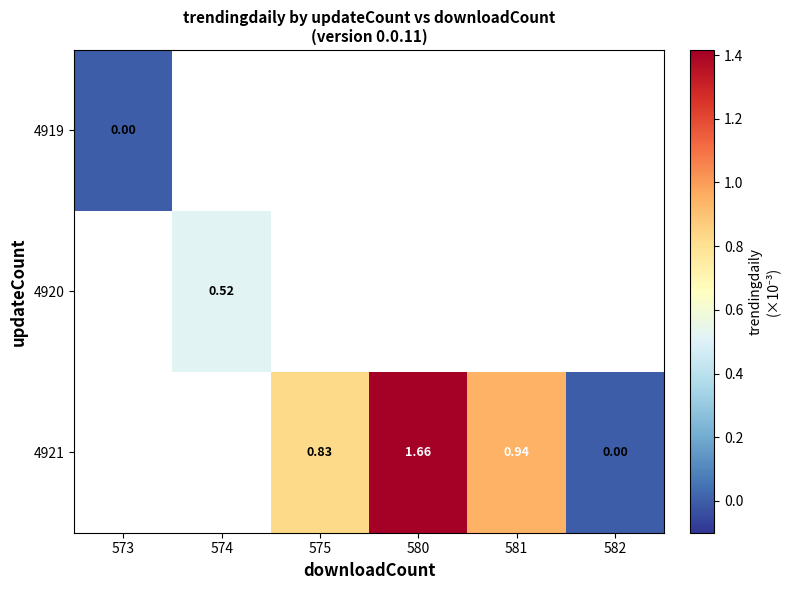

Between 575 and 581, which is larger?

581